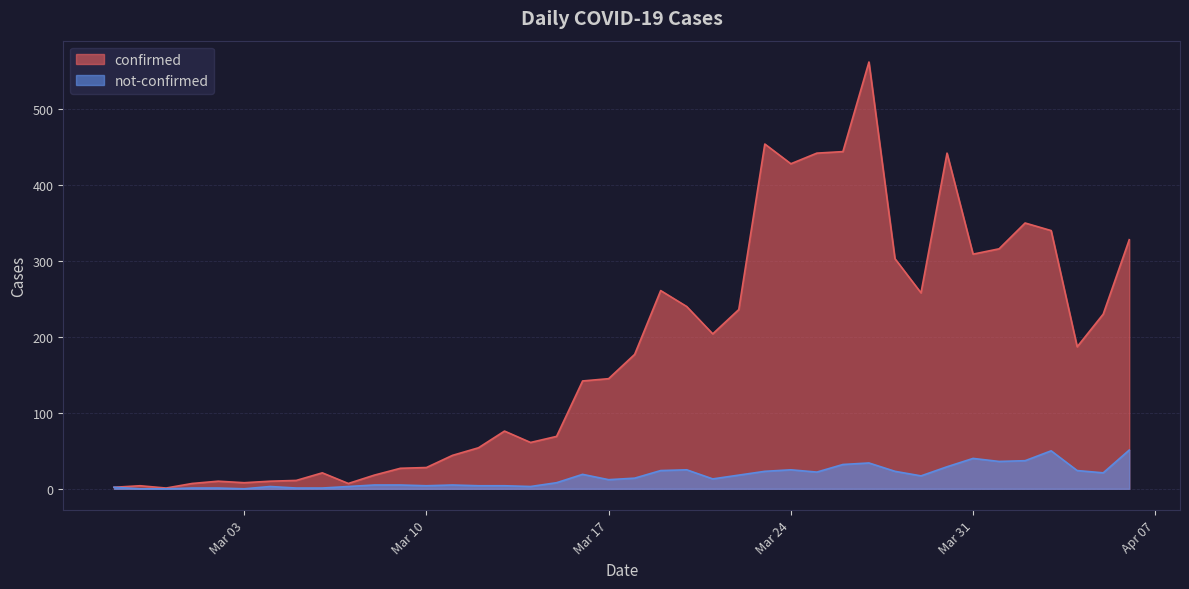

True or false: confirmed and not-confirmed intersect in this chart.

False